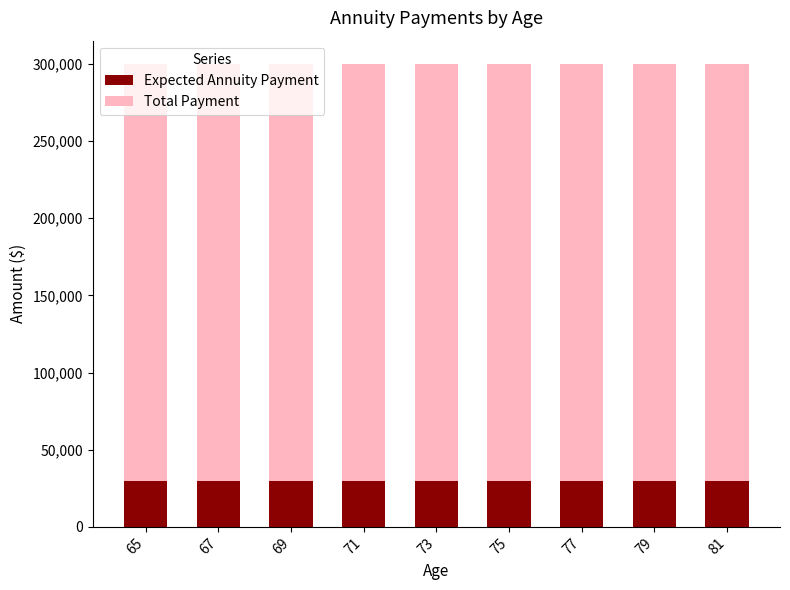

What is the total value across all series at 71?

300000